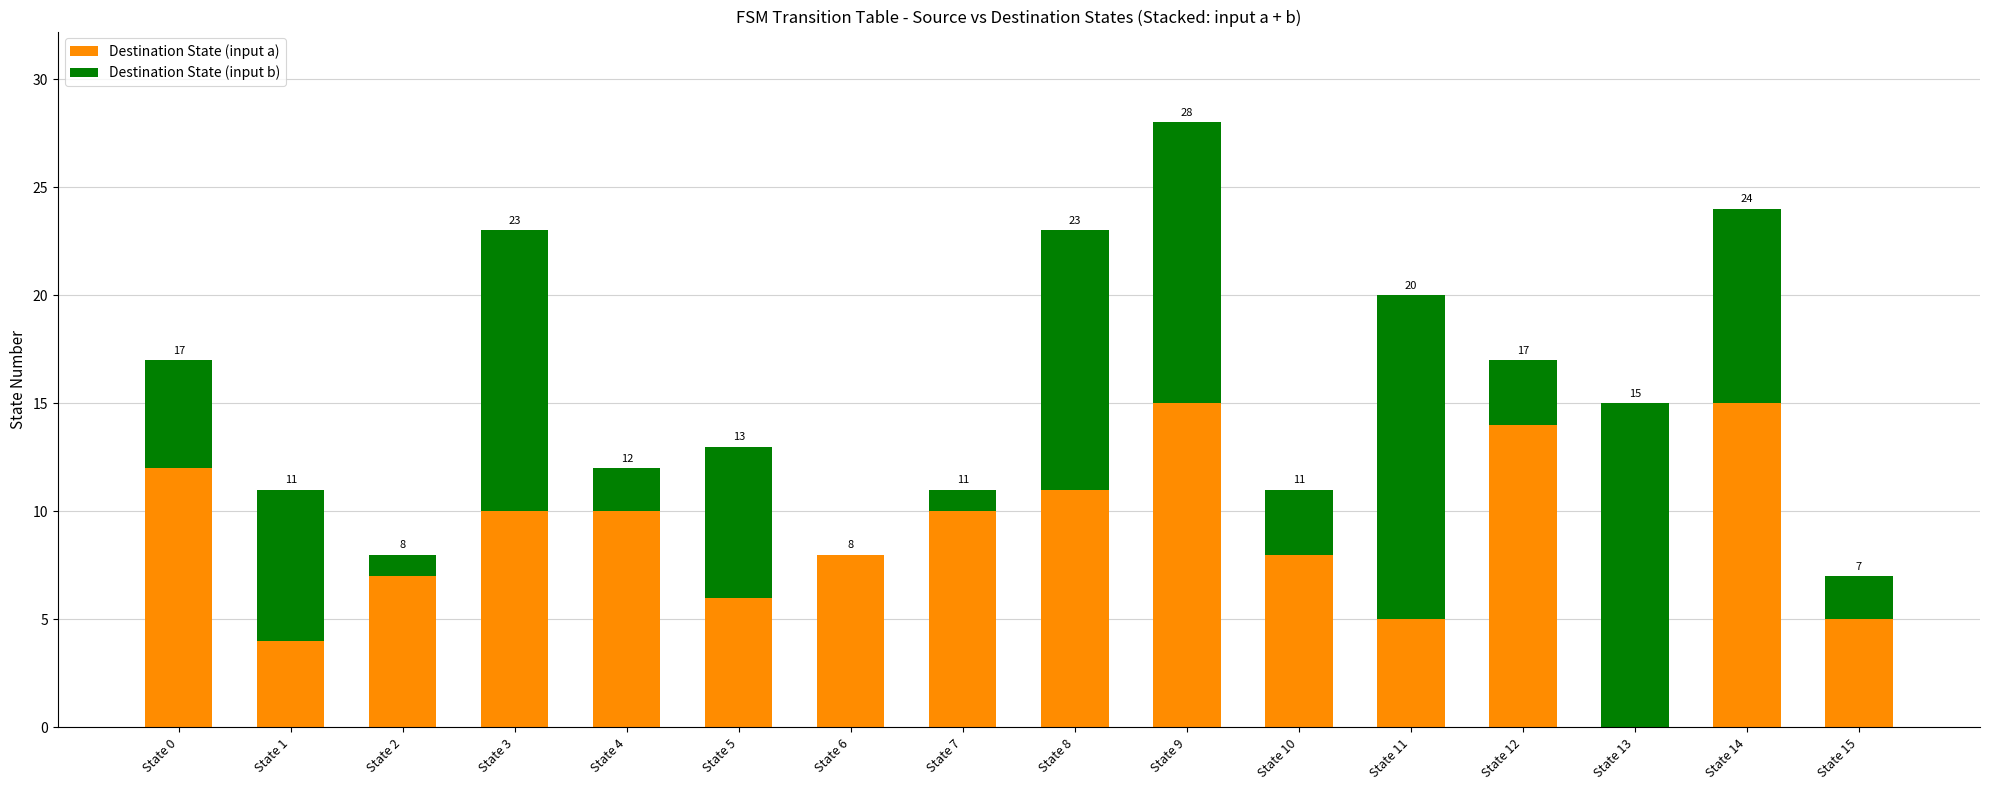

What is the sum of all Destination State (input a) values?

140